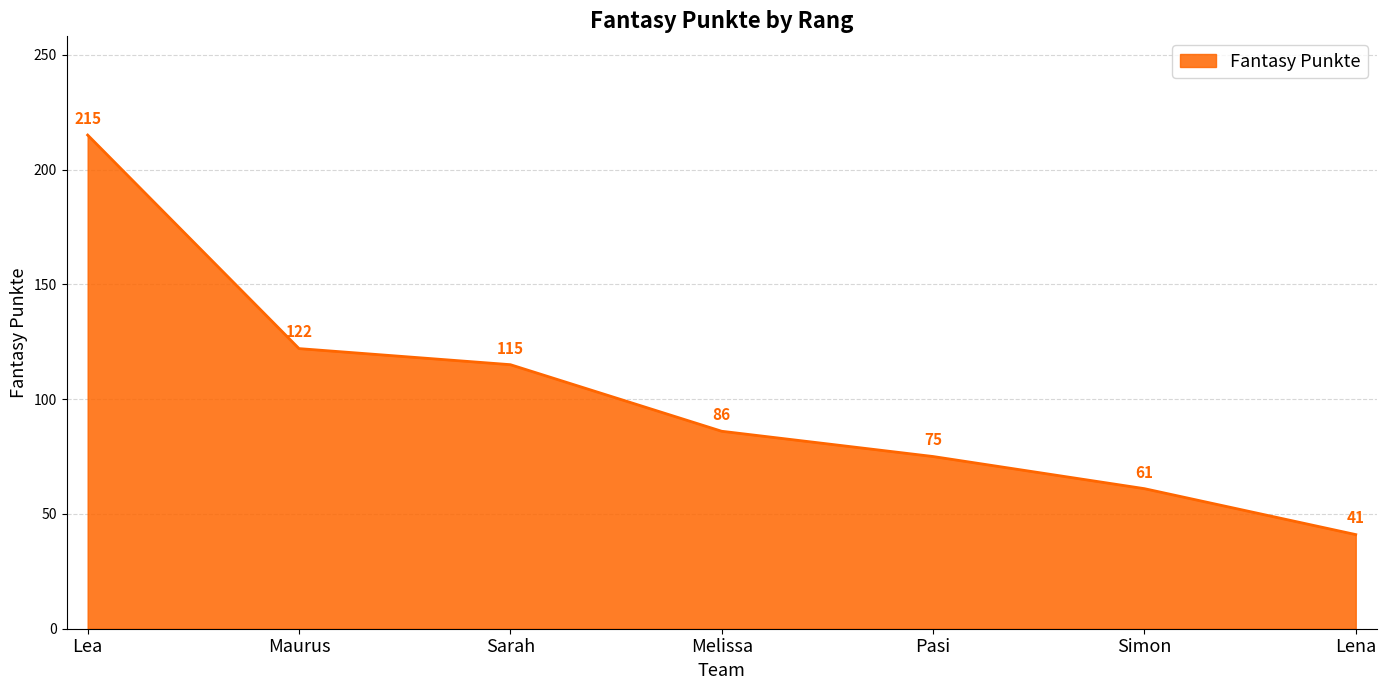

List the labels in order of value, largest first.

Lea, Maurus, Sarah, Melissa, Pasi, Simon, Lena